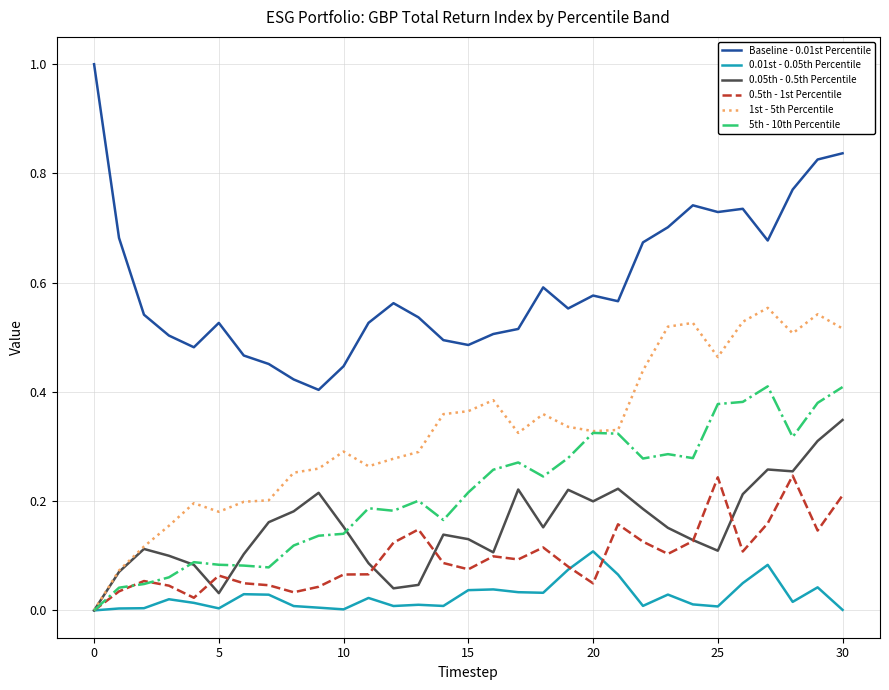

True or false: Baseline - 0.01st Percentile and 0.05th - 0.5th Percentile cross at least once.

False